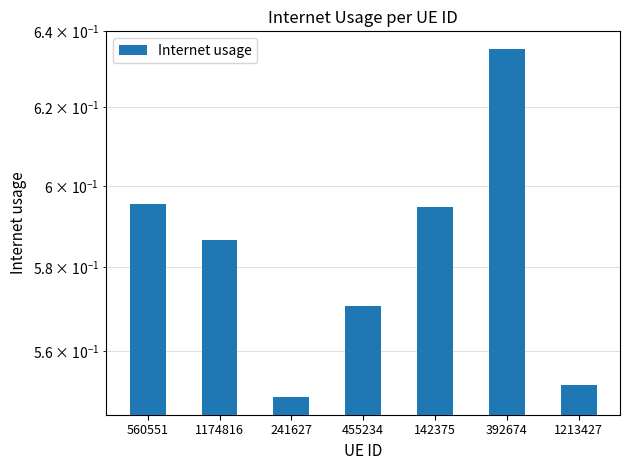

What is the difference between the maximum and minimum values?

0.1